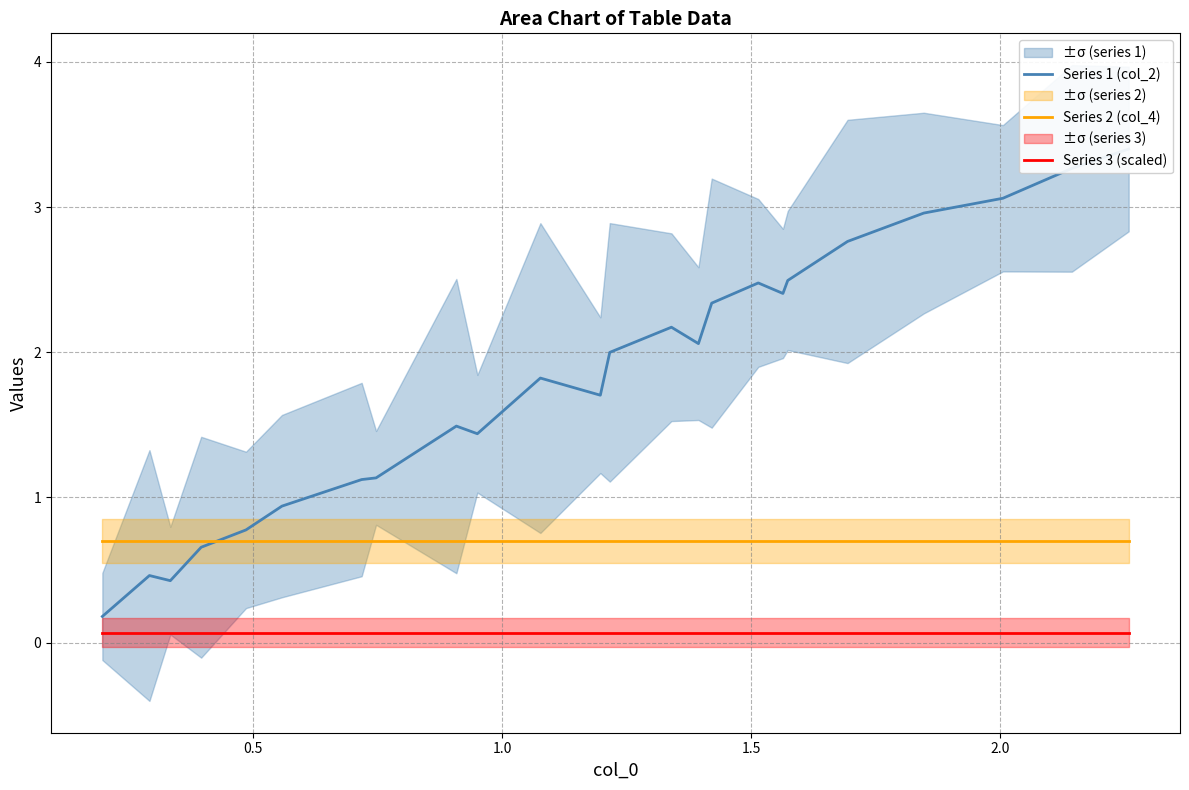

Which series ends up on top after the final intersection of Series 1 (col_2) and Series 2 (col_4)?

Series 1 (col_2)